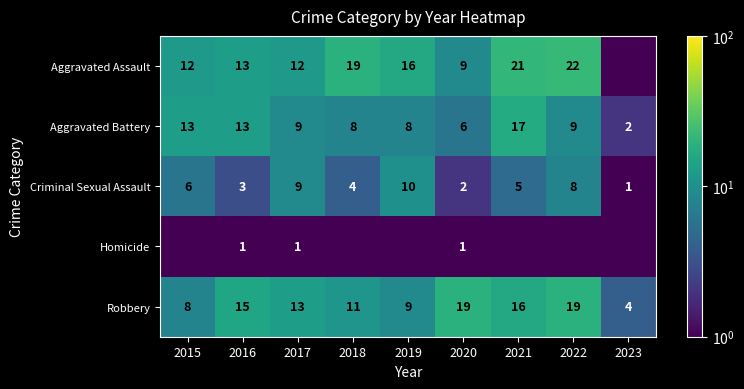

At how many categories does at least one series exceed 17?

4